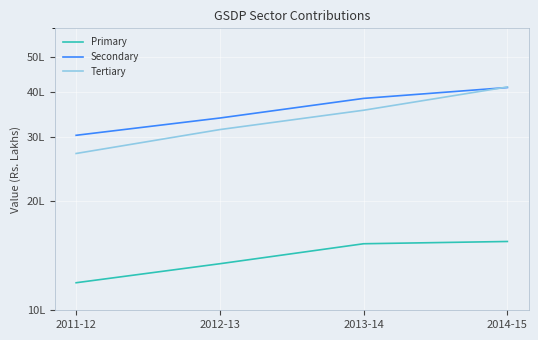

What is the smallest value displayed?

1191266